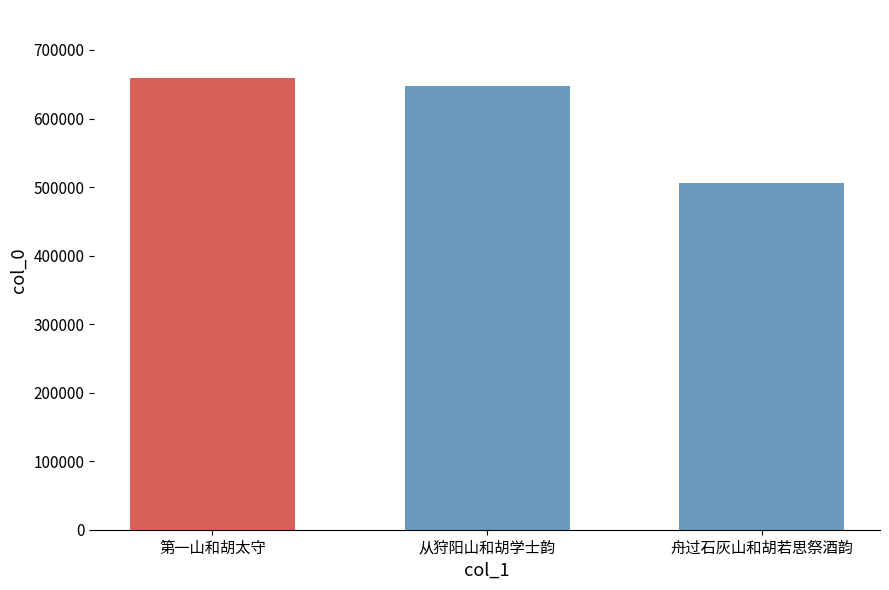

Which label corresponds to the smallest value in the chart?

舟过石灰山和胡若思祭酒韵